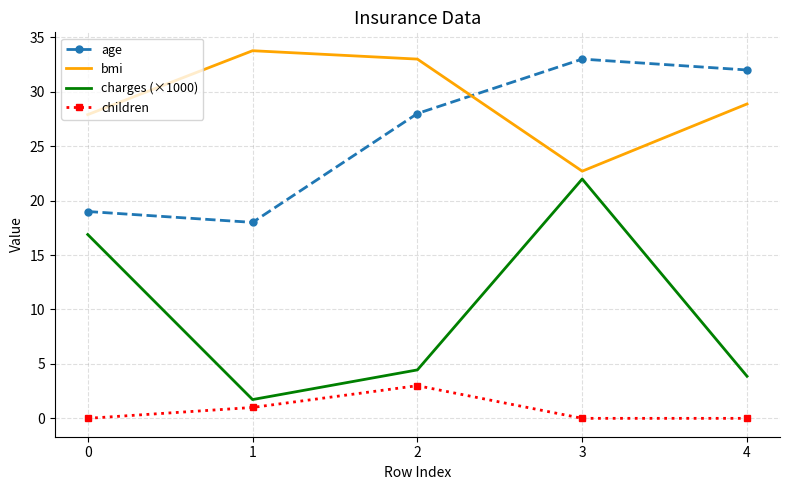

At 0, list the series in order from smallest to largest.

children, charges (×1000), age, bmi